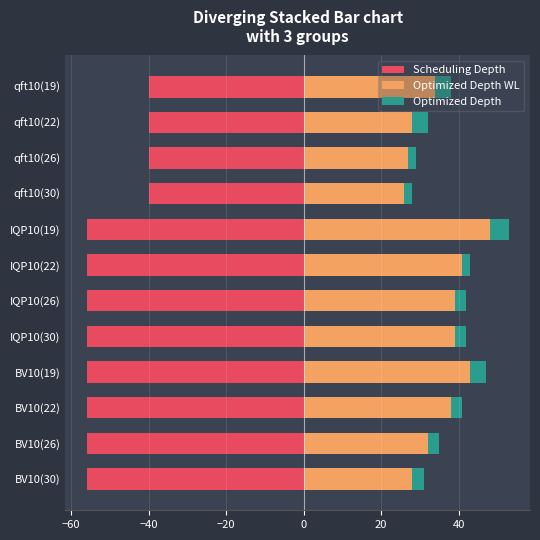

What is the sum of the Scheduling Depth values at qft10(30) and BV10(19)?

-96